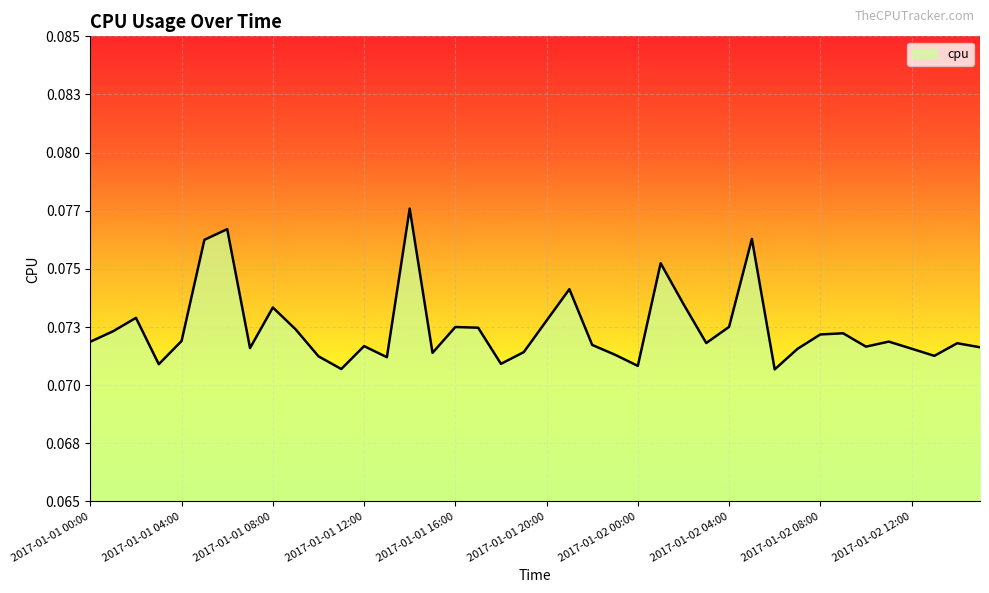

Rank the categories by value from lowest to highest.

2017-01-02 06:00, 2017-01-01 11:00, 2017-01-02 00:00, 2017-01-01 03:00, 2017-01-01 18:00, 2017-01-01 13:00, 2017-01-01 10:00, 2017-01-02 13:00, 2017-01-01 23:00, 2017-01-01 15:00, 2017-01-01 19:00, 2017-01-02 07:00, 2017-01-02 12:00, 2017-01-01 07:00, 2017-01-02 15:00, 2017-01-02 10:00, 2017-01-01 12:00, 2017-01-01 22:00, 2017-01-02 14:00, 2017-01-02 03:00, 2017-01-01 00:00, 2017-01-02 11:00, 2017-01-01 04:00, 2017-01-02 08:00, 2017-01-02 09:00, 2017-01-01 01:00, 2017-01-01 09:00, 2017-01-01 17:00, 2017-01-01 16:00, 2017-01-02 04:00, 2017-01-01 20:00, 2017-01-01 02:00, 2017-01-01 08:00, 2017-01-02 02:00, 2017-01-01 21:00, 2017-01-02 01:00, 2017-01-01 05:00, 2017-01-02 05:00, 2017-01-01 06:00, 2017-01-01 14:00